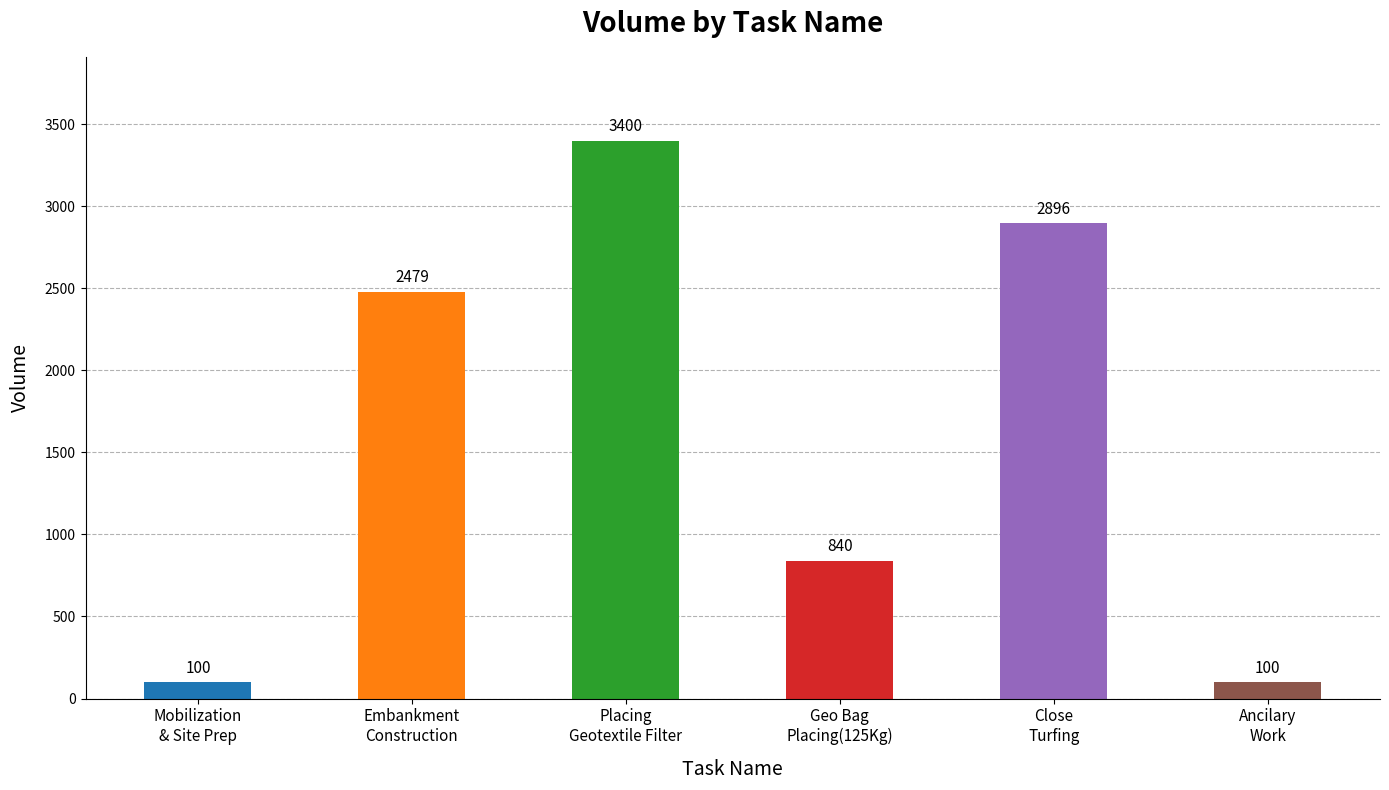

Which has a higher value, Geo Bag
Placing(125Kg) or Embankment
Construction?

Embankment
Construction